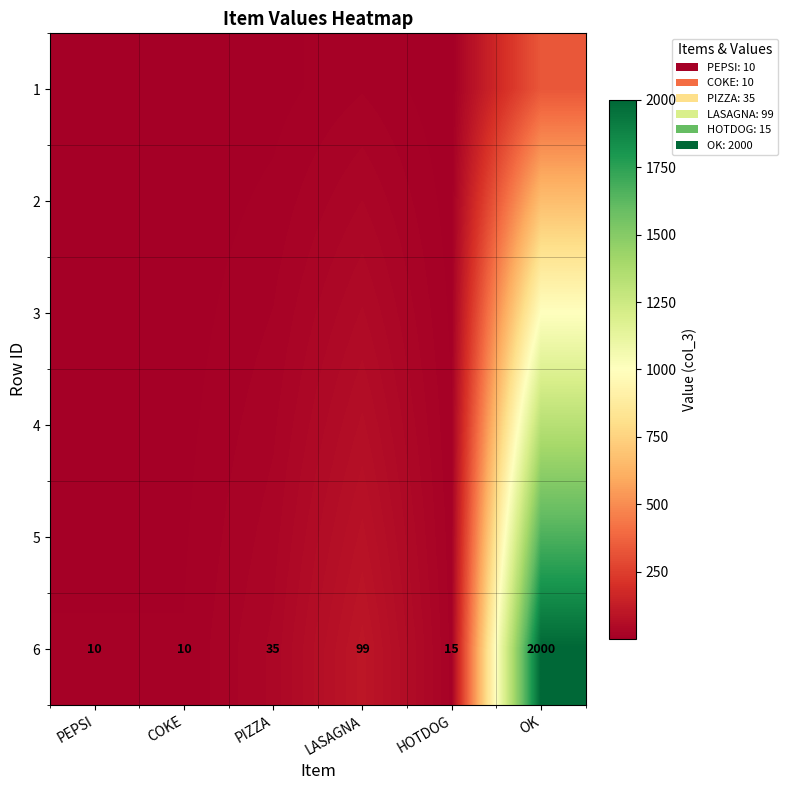

At how many categories does at least one series exceed 1109?

1